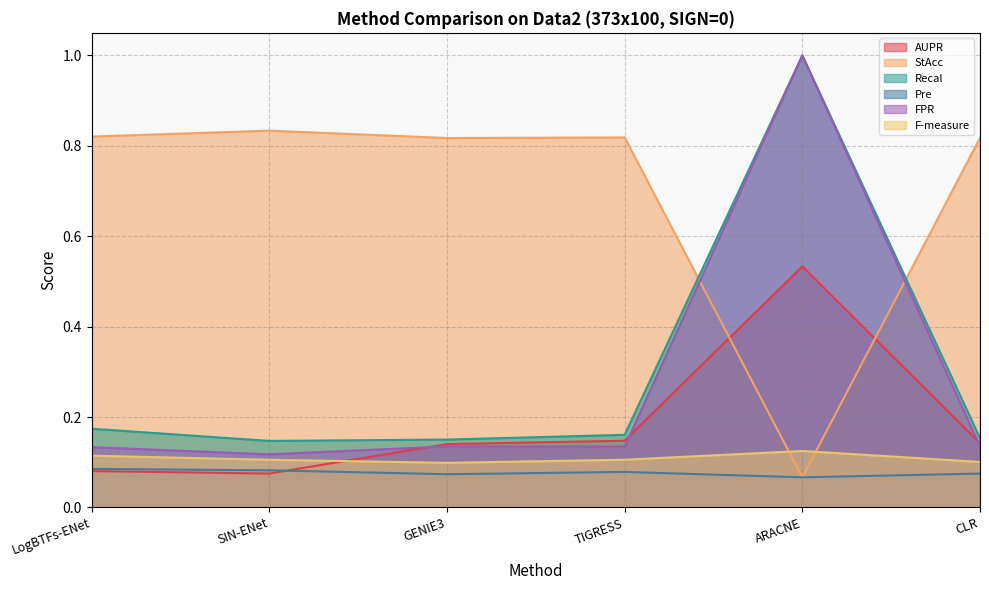

What is the value of the AUPR point at the 2nd from the left?

0.1